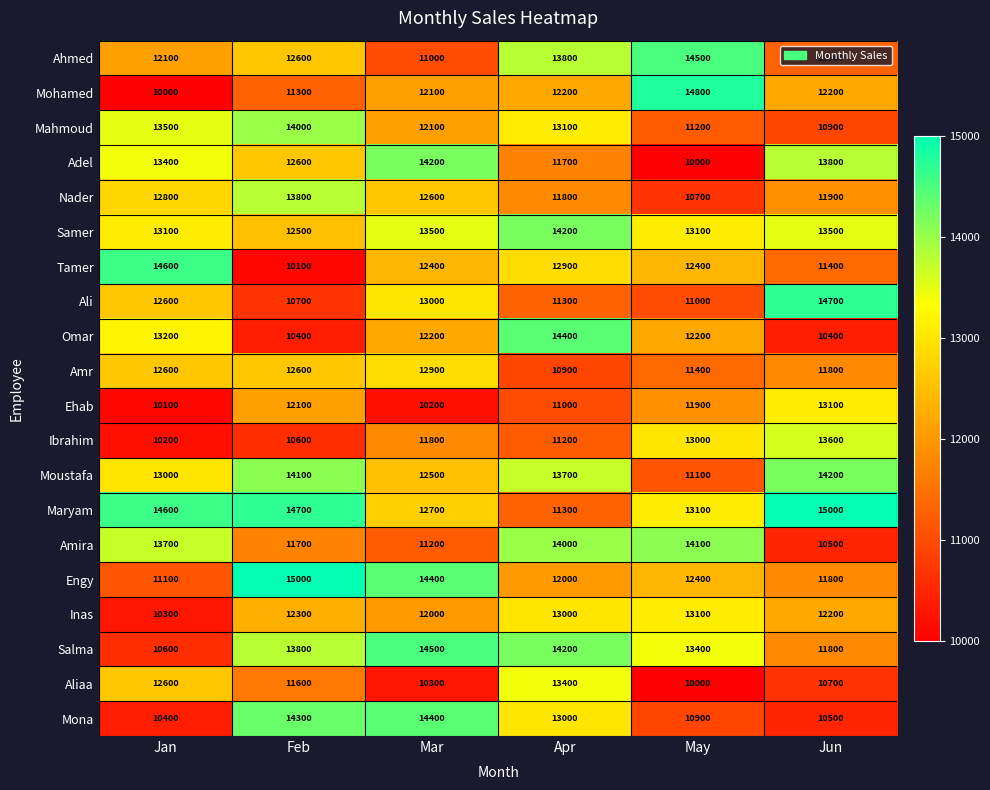

At how many categories does at least one series exceed 13061?

6